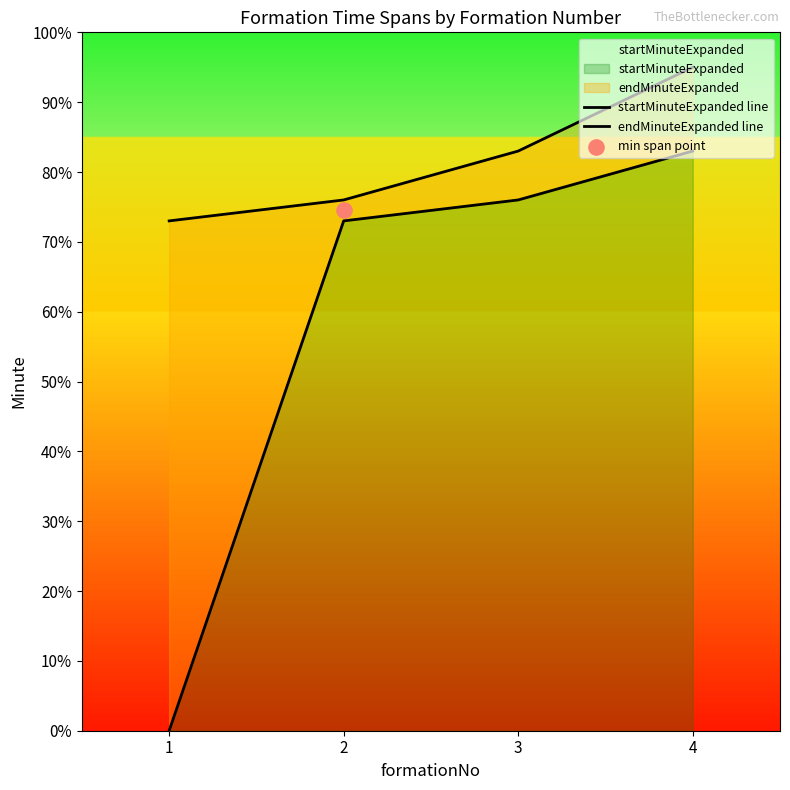

Which series reaches the maximum Y coordinate?

endMinuteExpanded line